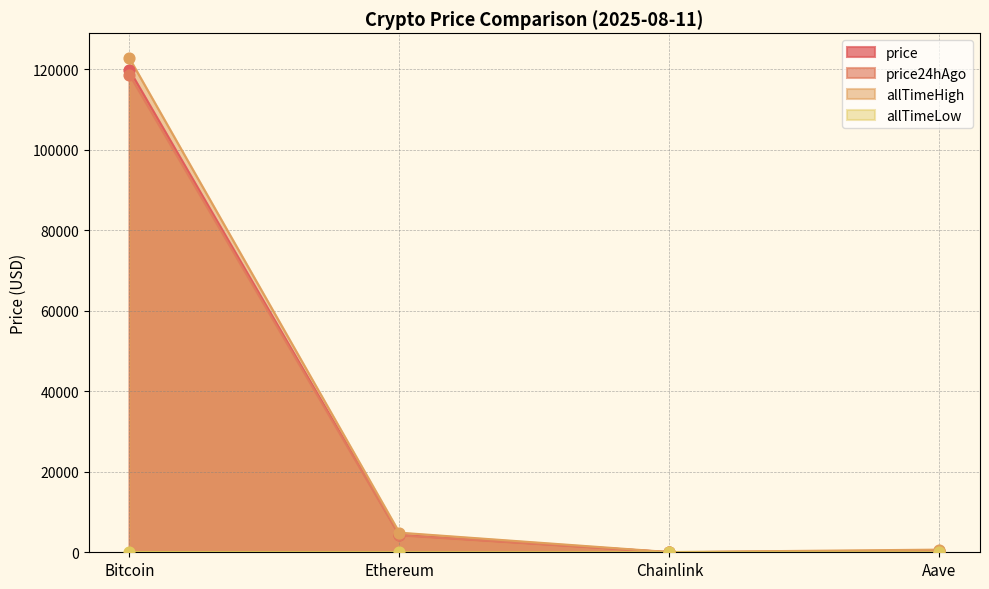

Which series contains the highest Y value?

allTimeHigh